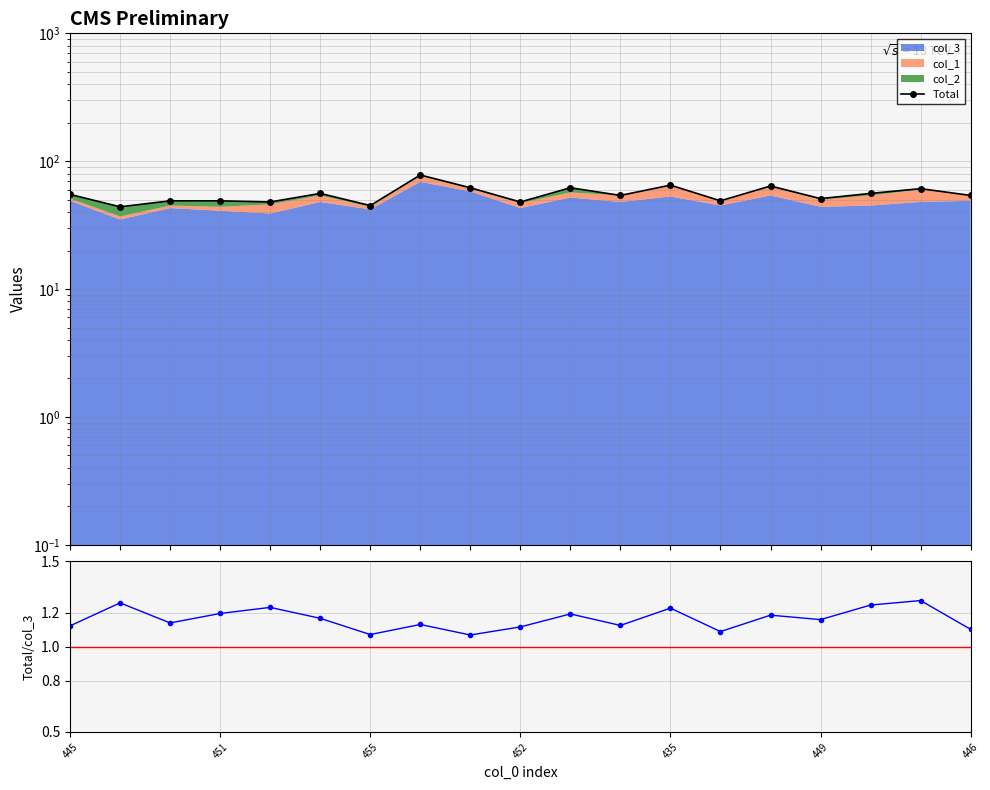

True or false: Total and Total/col_3 cross at least once.

False